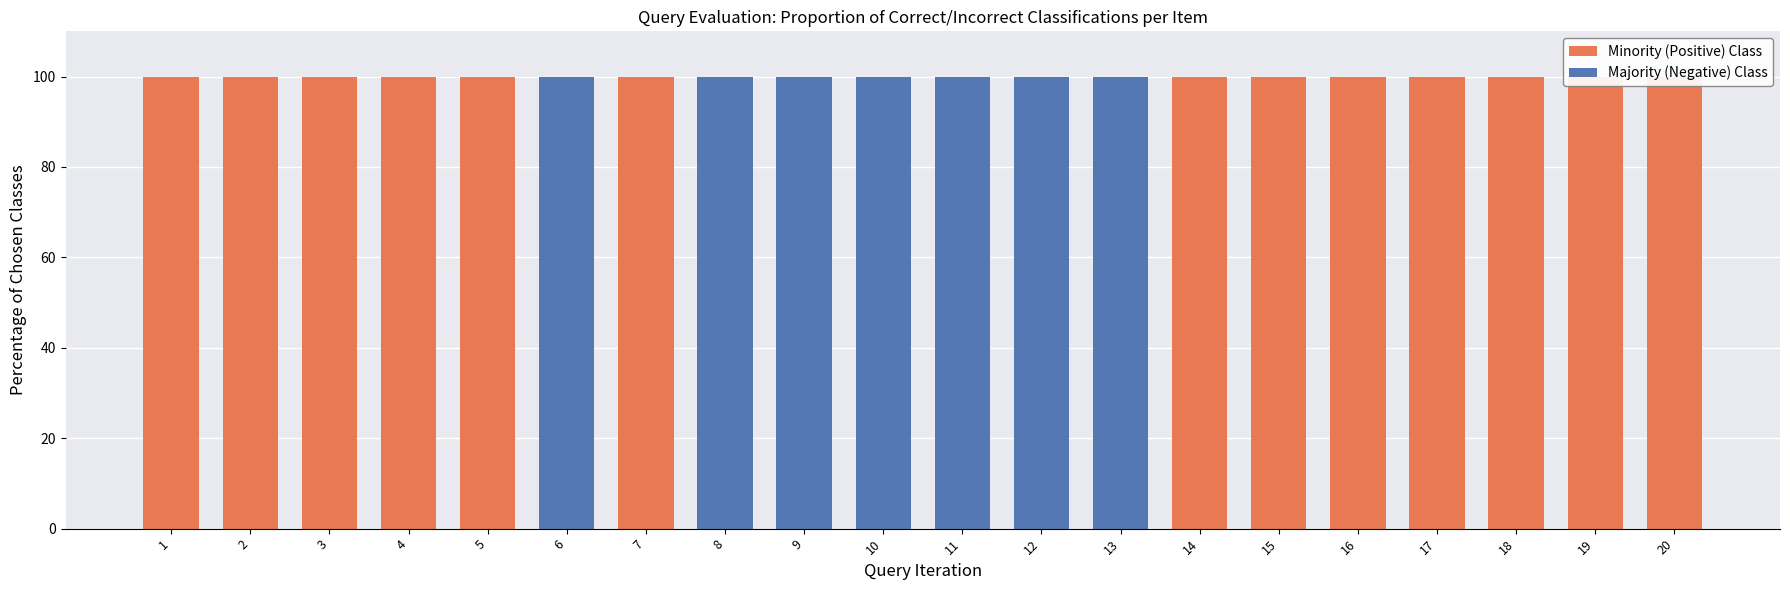

The value of Minority (Positive) Class at 15 is 100. True or false?

True